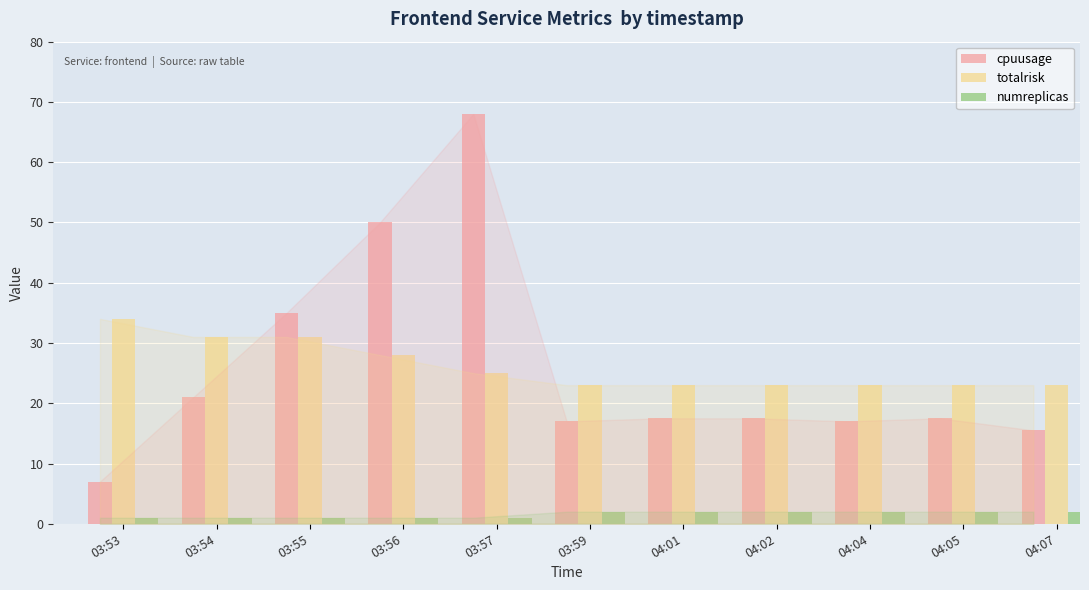

What is the maximum value for cpuusage?

68.0